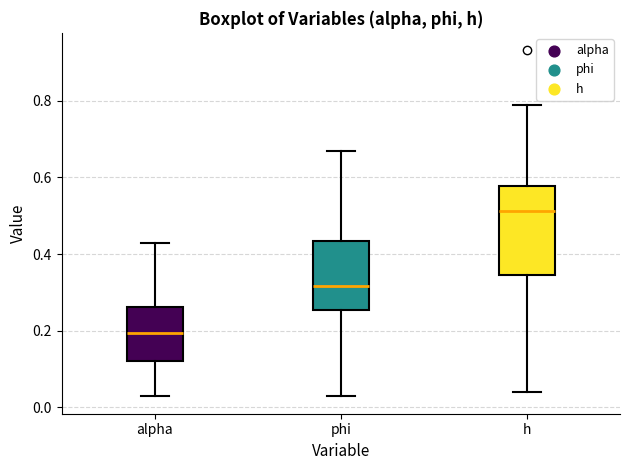

Reading left to right, transcribe this box plot: for each box, give where its median line is, the range the box spans, and where its two whiskers end, as read against the y-axis. The values are not printed on the chart, so give them approximately, as read against the axis.

alpha: median 0.20, box 0.12 to 0.26, whiskers 0.02 to 0.42
phi: median 0.32, box 0.26 to 0.44, whiskers 0.02 to 0.66
h: median 0.52, box 0.34 to 0.58, whiskers 0.04 to 0.78